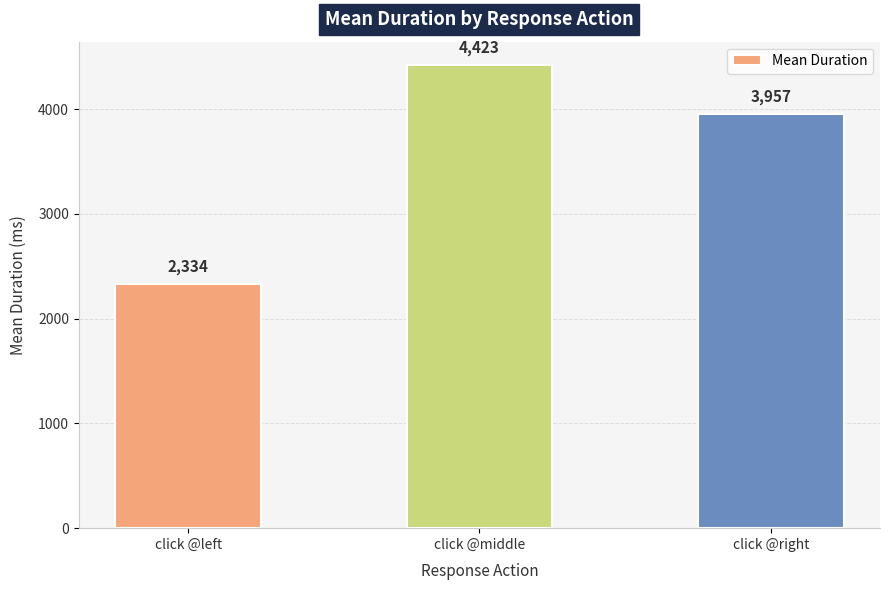

At which label is the value closest to 3378?

click @right